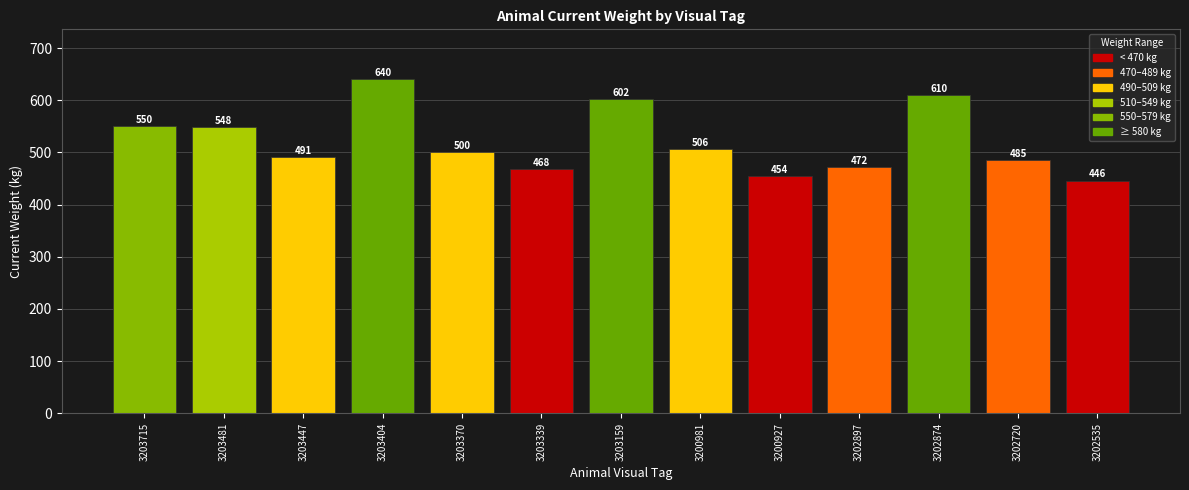

Reading left to right, list all the values displayed in this chart.

550	548	491	640	500	468	602	506	454	472	610	485	446